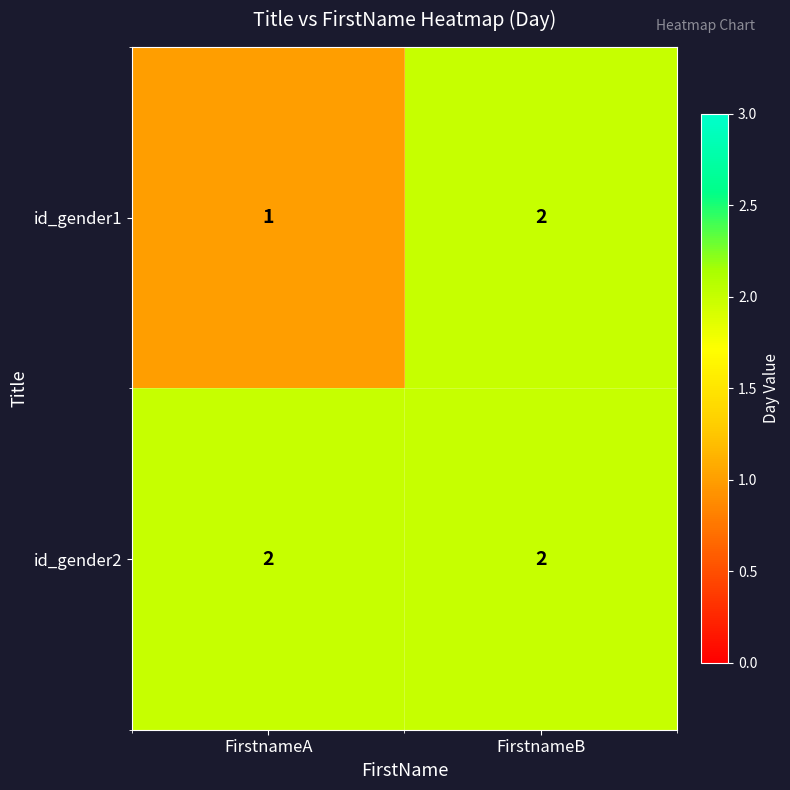

The value of id_gender2 at FirstnameA is 1. True or false?

False